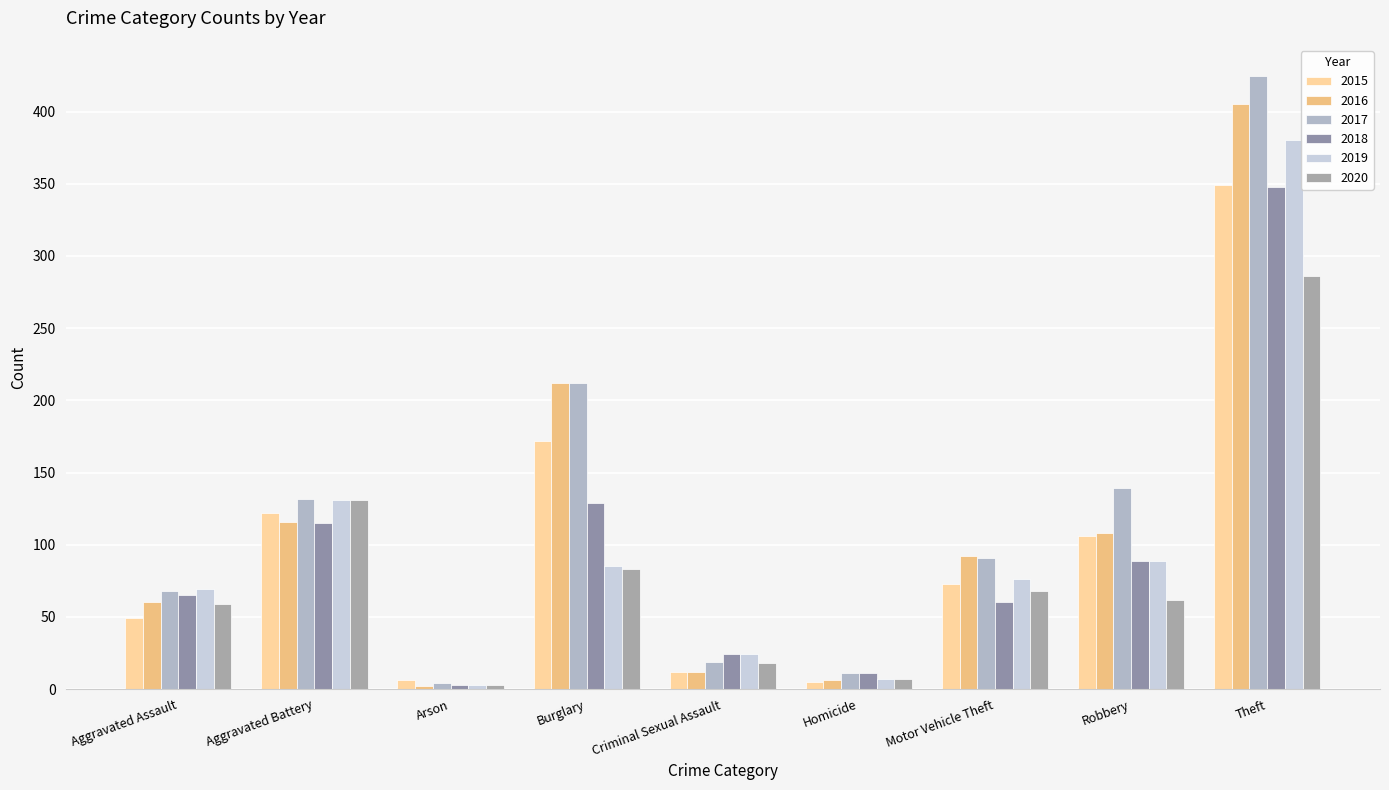

Does the chart contain any negative values?

No